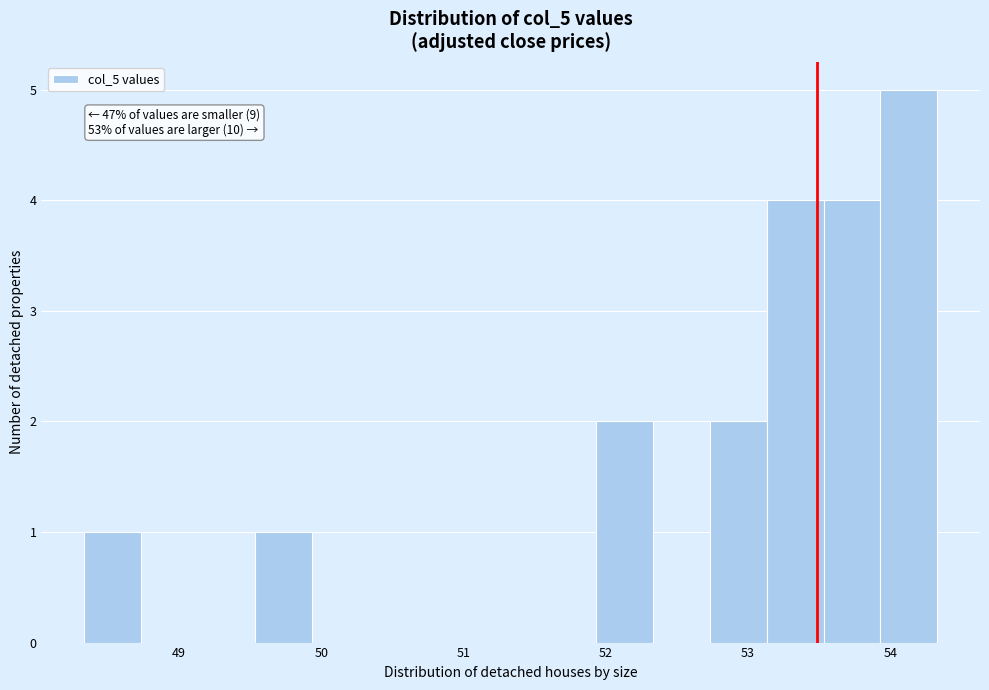

Around what value on the x-axis is the tallest bar? Give the approximate position of its centre, as read against the axis.

54.1